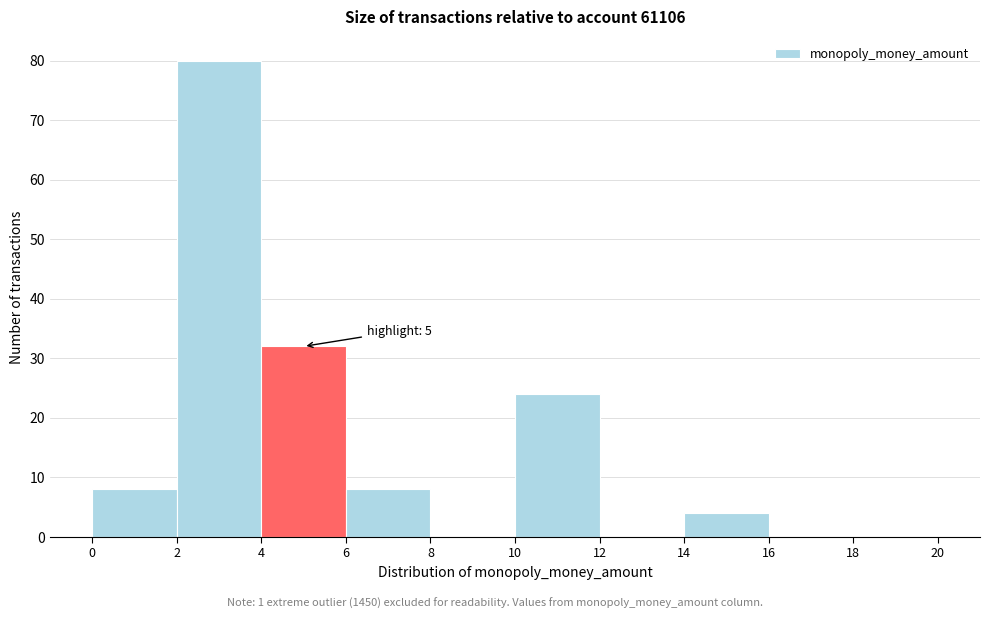

Which range on the x-axis has the tallest bar?

2 to 4